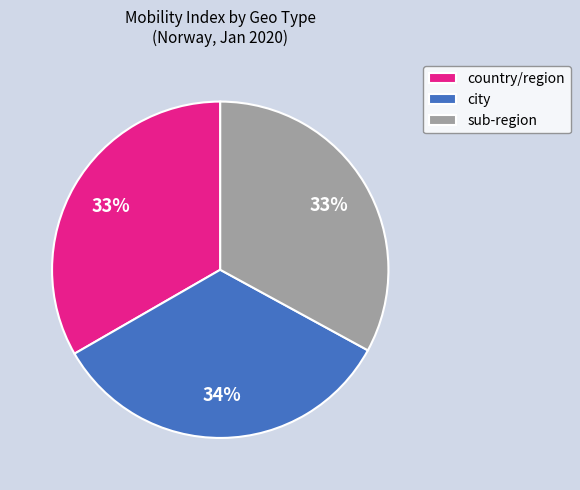

Is there any slice that represents more than half of the pie?

No